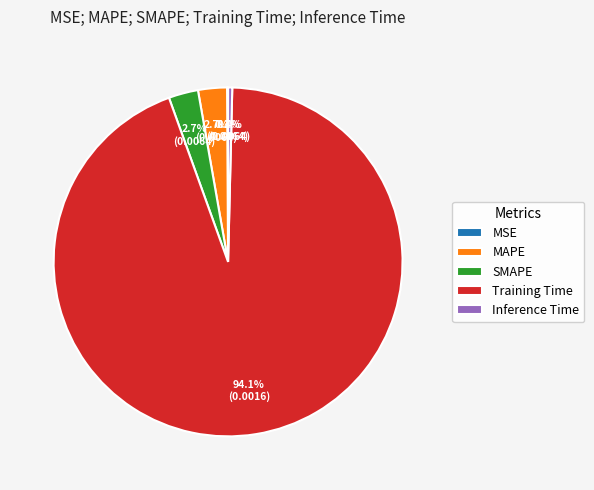

True or false: Inference Time accounts for 0% of the total.

True